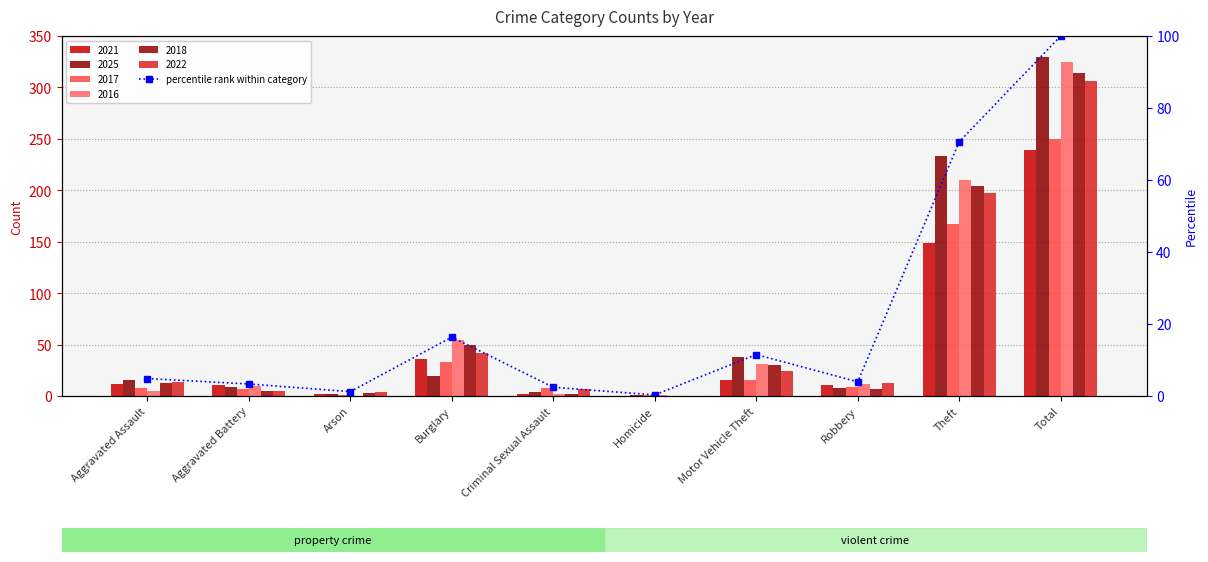

Which has a higher value, Aggravated Assault or Robbery?

Aggravated Assault